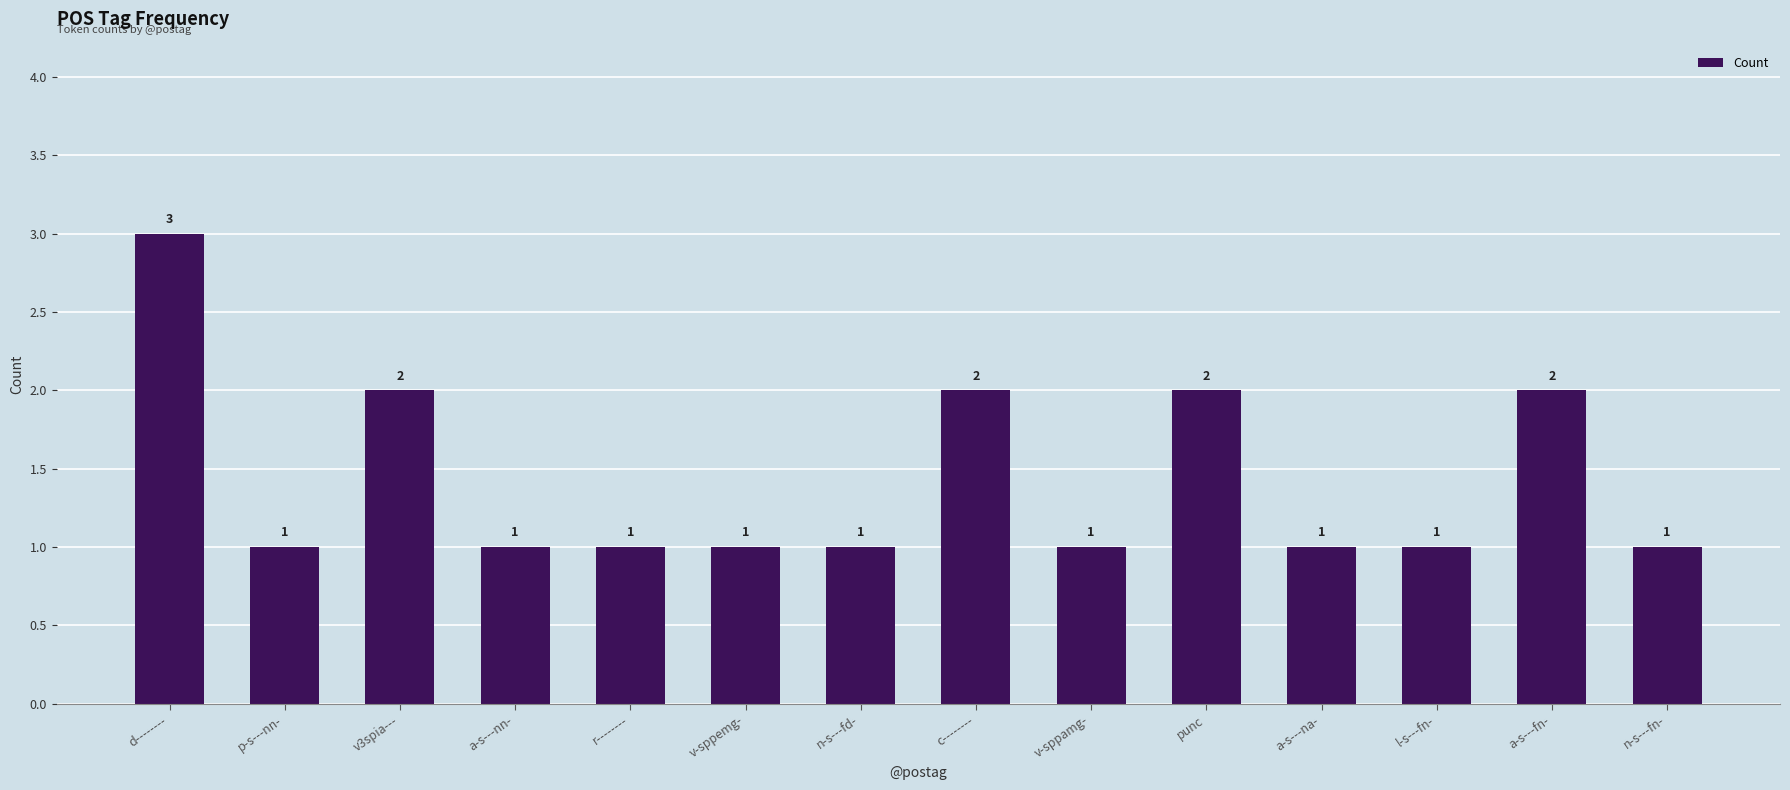

The value at punc is 1. True or false?

False